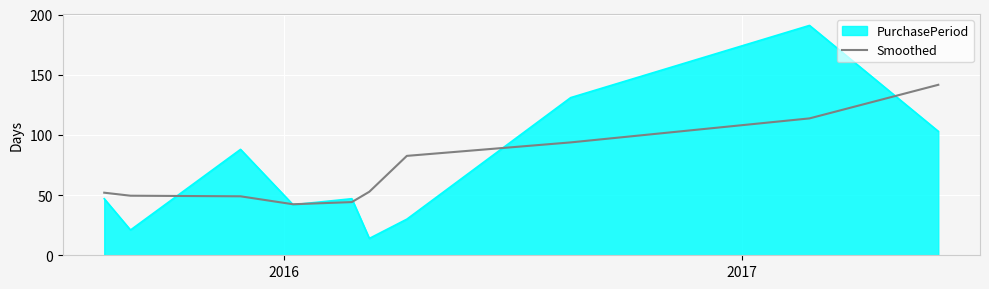

Which series has the widest spread of values?

PurchasePeriod